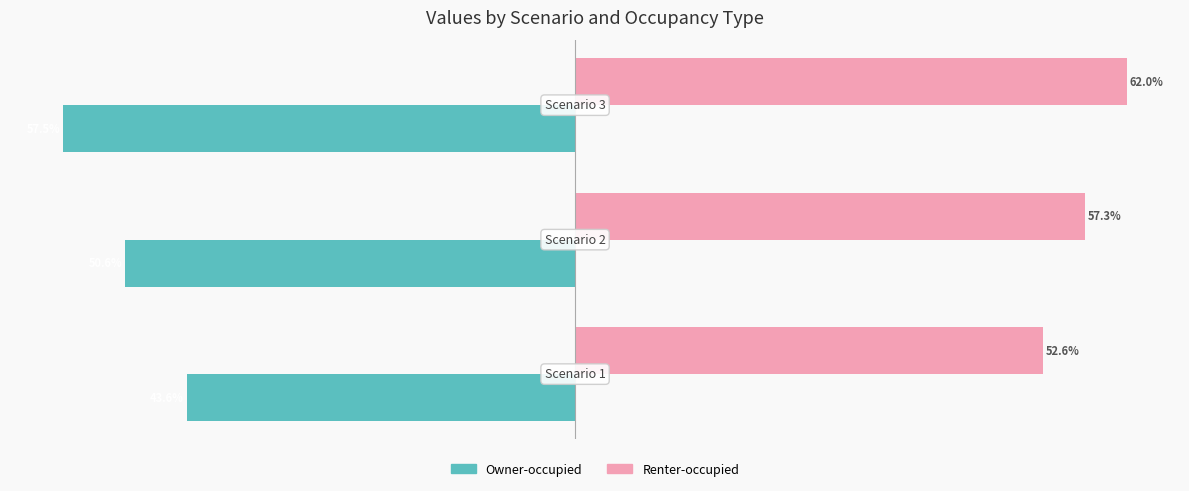

Rank the series by their average value, from highest to lowest.

Renter-occupied, Owner-occupied